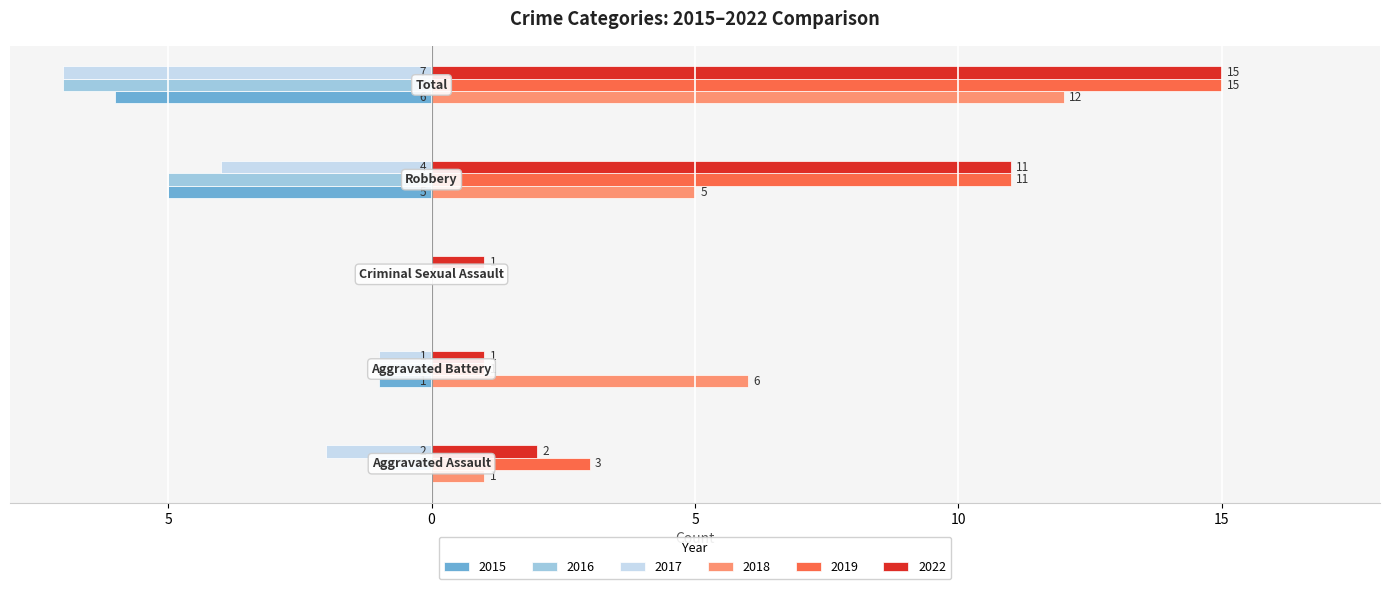

What are all the series names shown in the legend?

2015, 2016, 2017, 2018, 2019, 2022